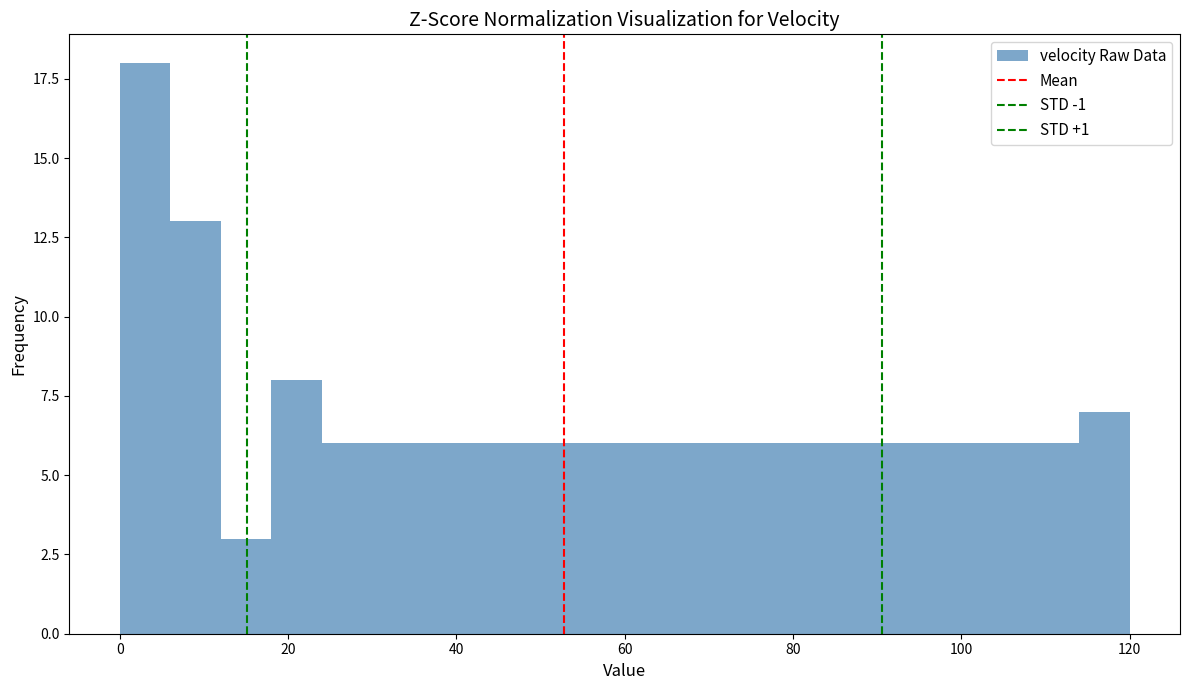

Around what value on the x-axis is the tallest bar? Give the approximate position of its centre, as read against the axis.

4